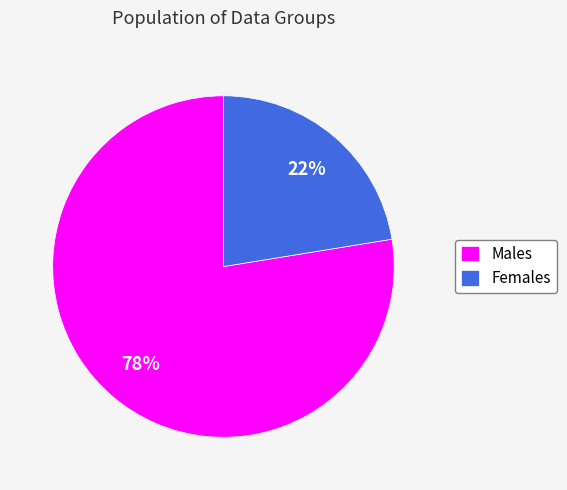

Do Females and Males together represent more than half of the pie?

Yes